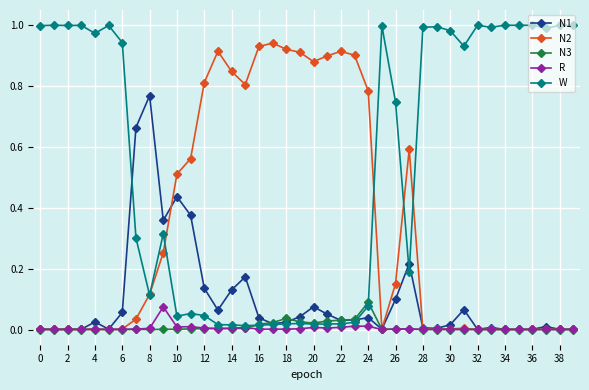

Is this an area chart (filled region under the line)?

No